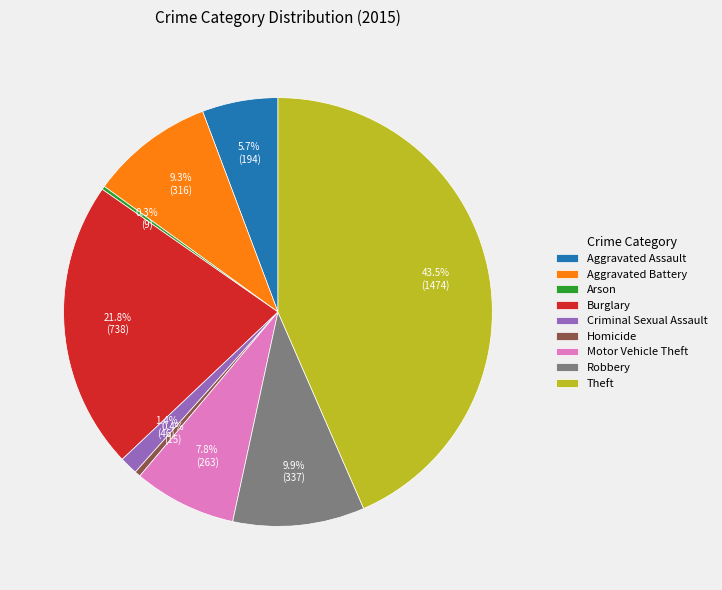

To the nearest percent, what is the combined percentage of Theft and Criminal Sexual Assault?

45%